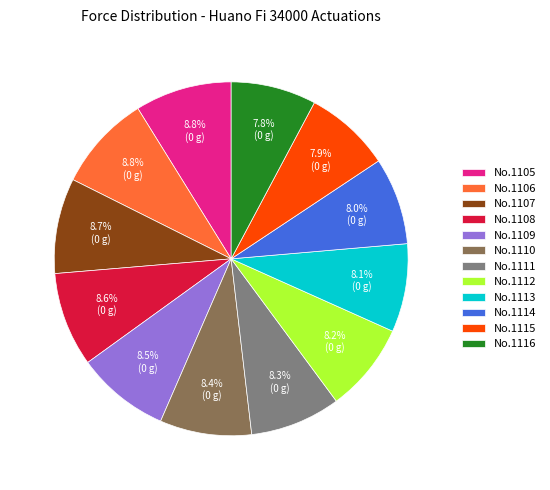

Between No.1115 and No.1110, which is larger?

No.1110